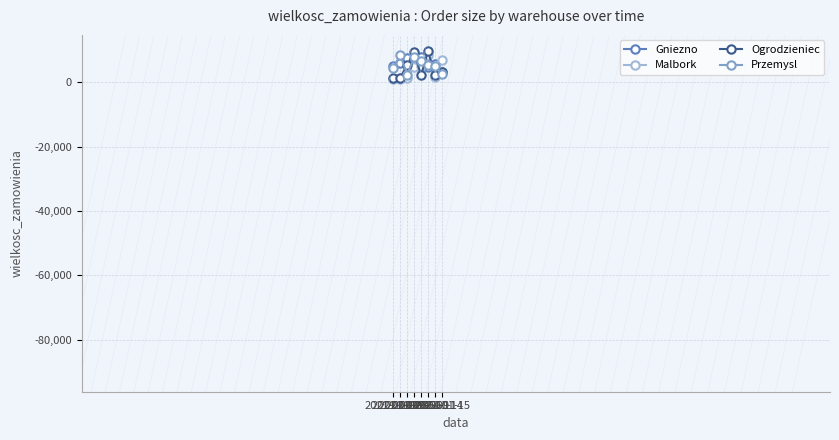

Is it true that Gniezno equals 1758 at 2021-01-02?

False